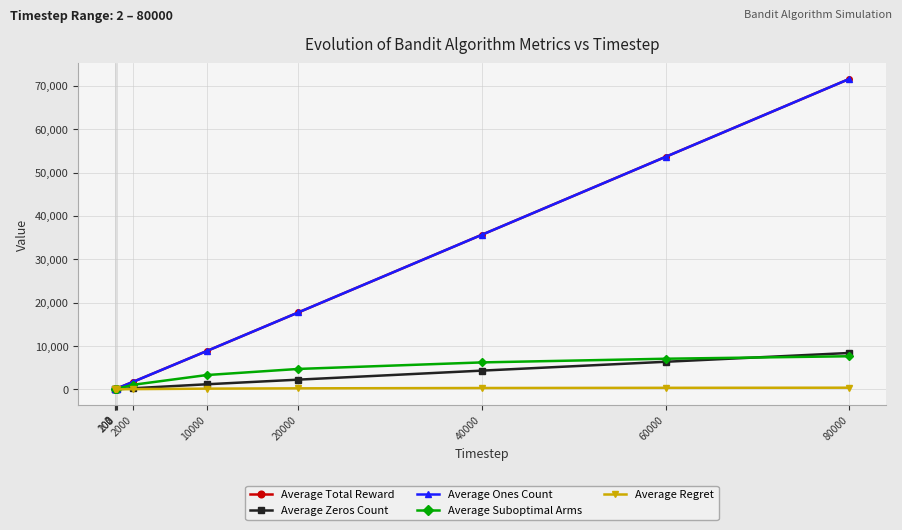

What is the minimum value for Average Zeros Count?

0.3